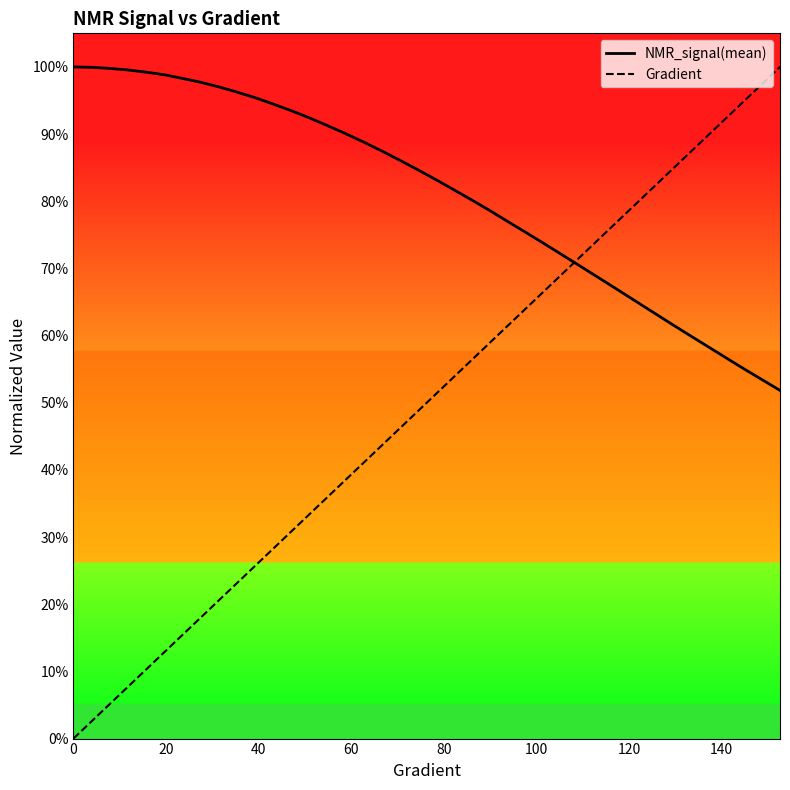

What are all the series names shown in the legend?

NMR_signal(mean), Gradient